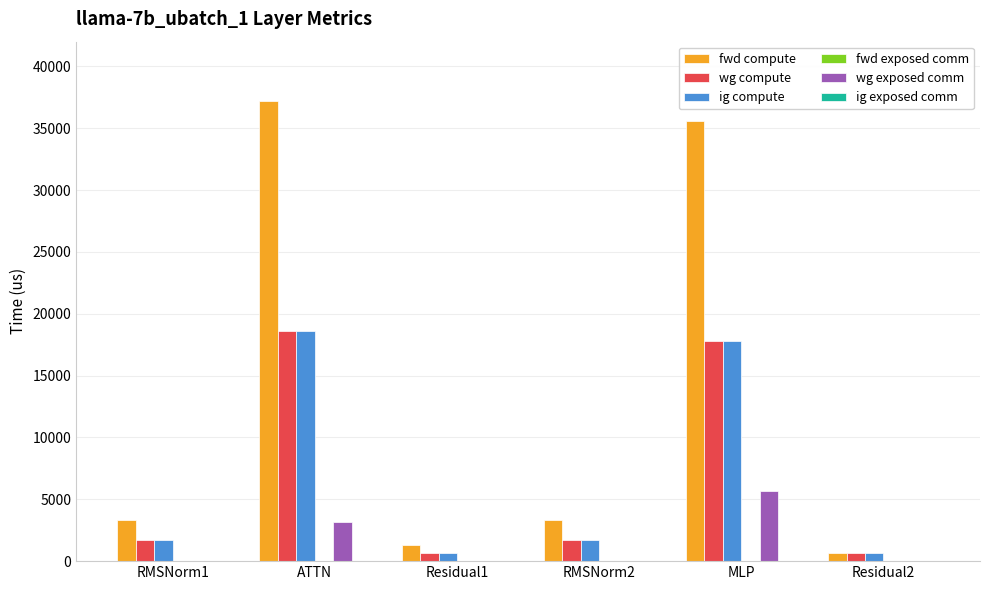

What is the sum of the wg compute values at ATTN and RMSNorm2?

20284.4